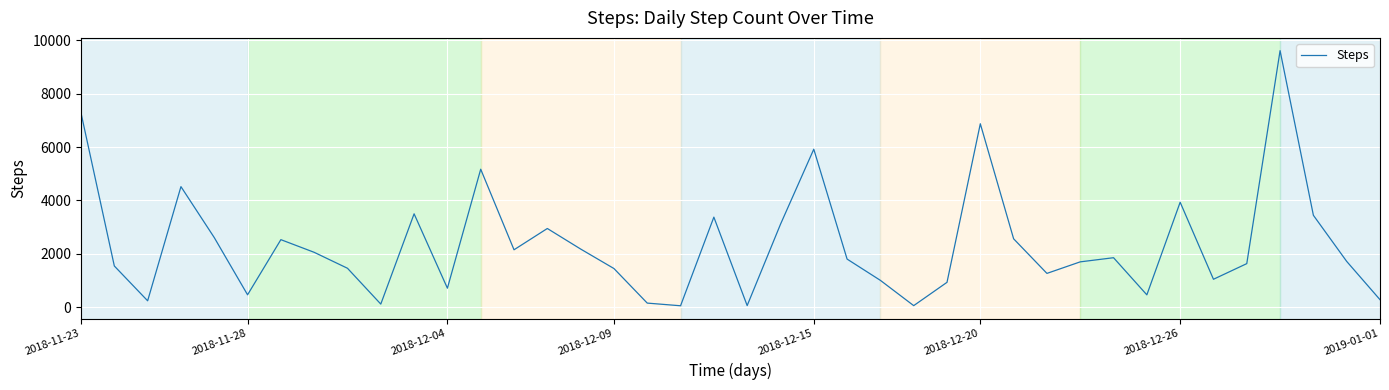

What is the greatest value displayed?

9610